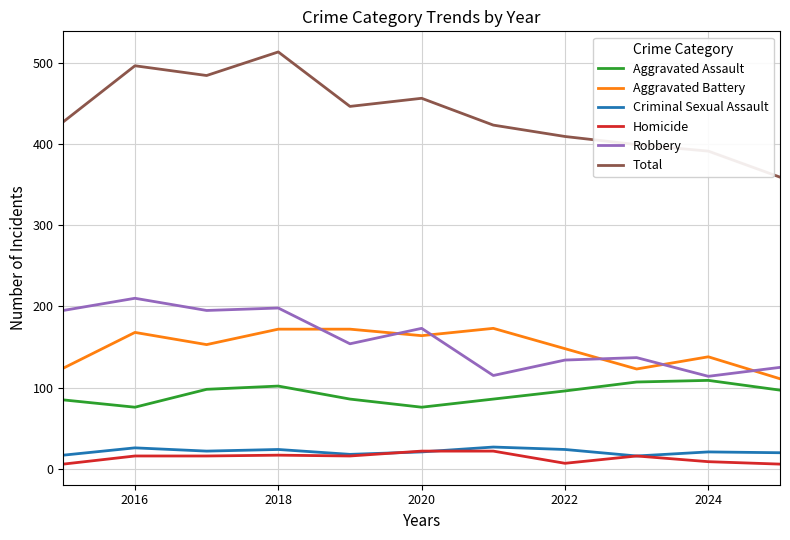

What is the difference between the maximum and minimum values in the Homicide series?

16